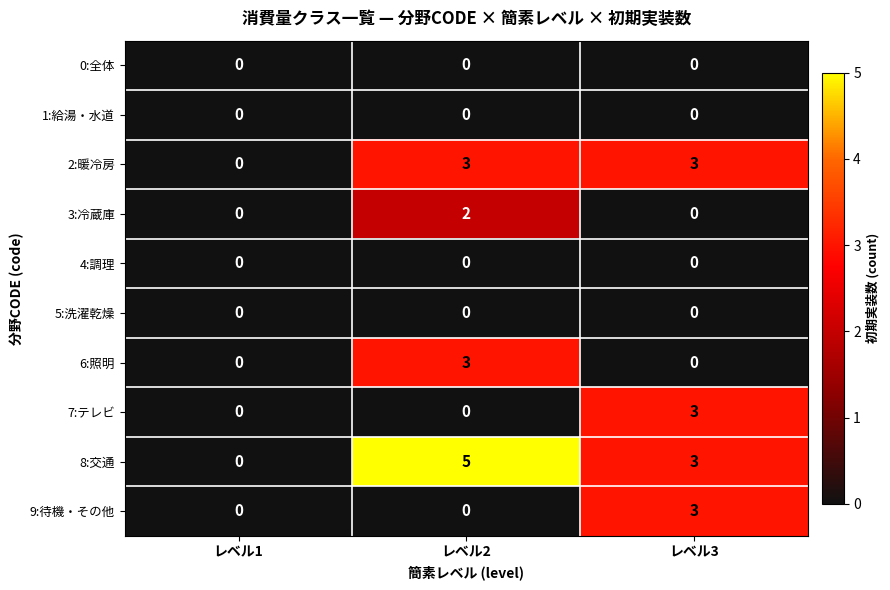

What is the sum of the 2:暖冷房 values at レベル3 and レベル2?

6